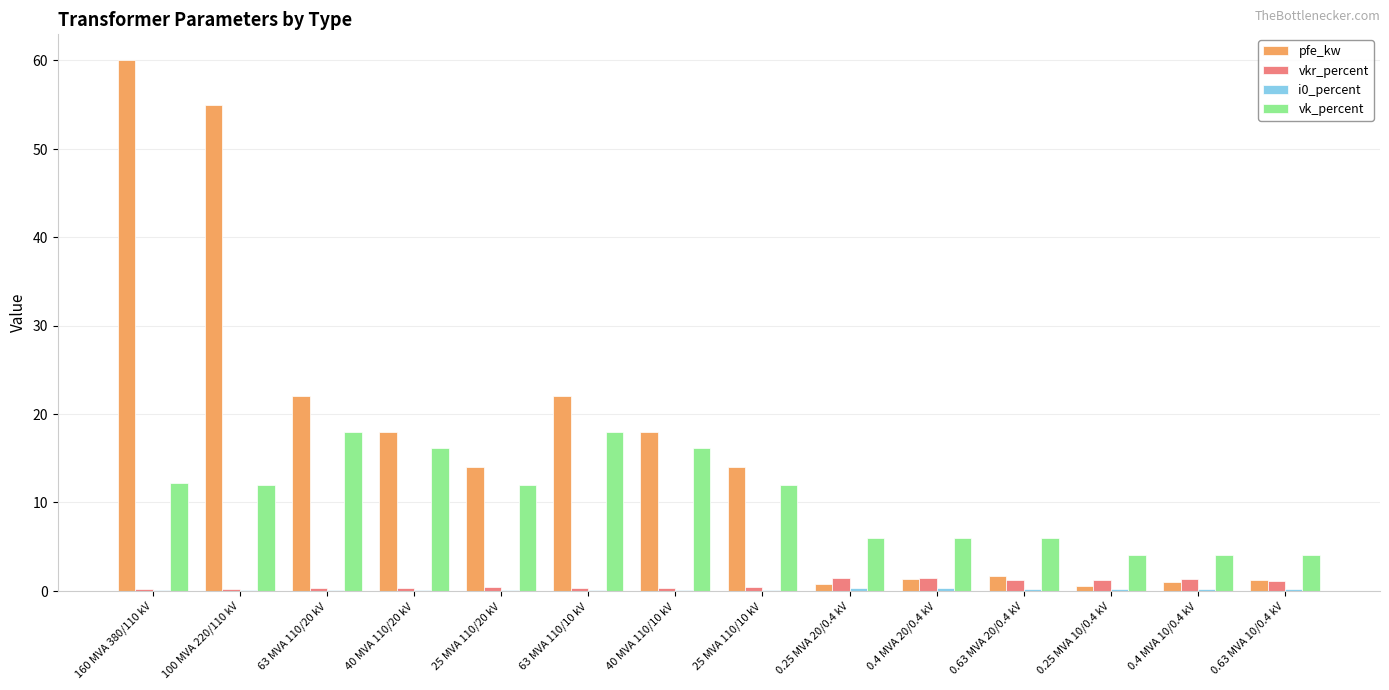

What is the approximate value of pfe_kw at 0.4 MVA 20/0.4 kV?

1.4